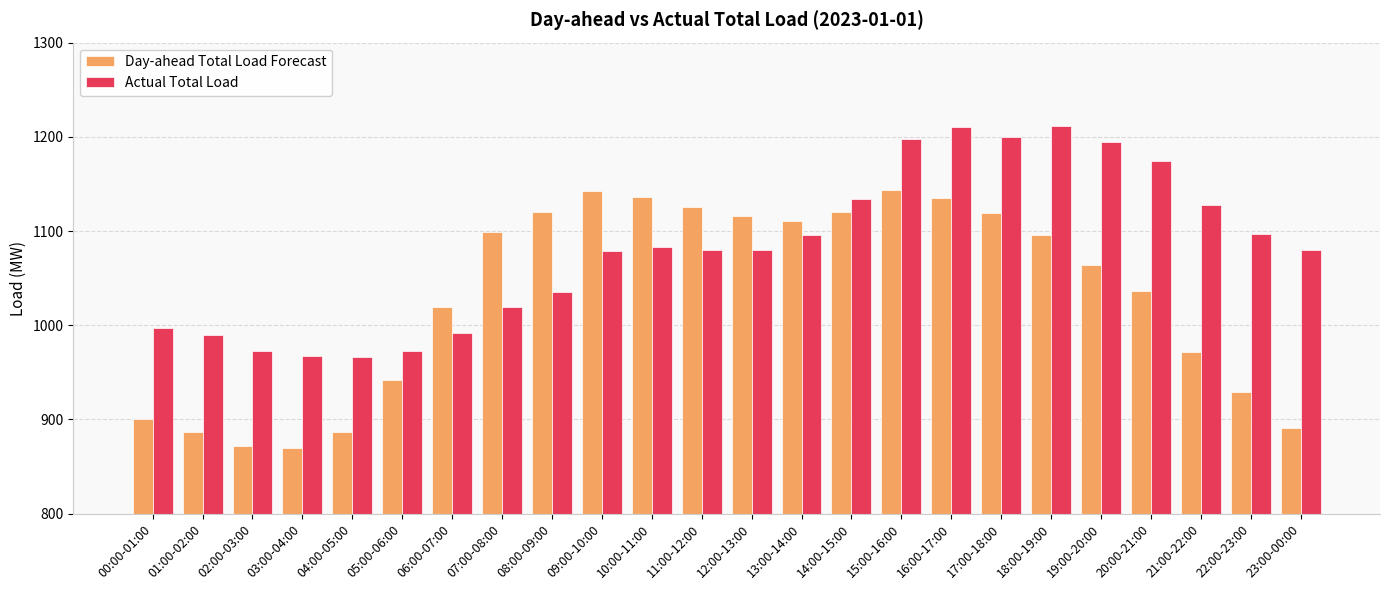

At how many categories does at least one series exceed 1186?

5